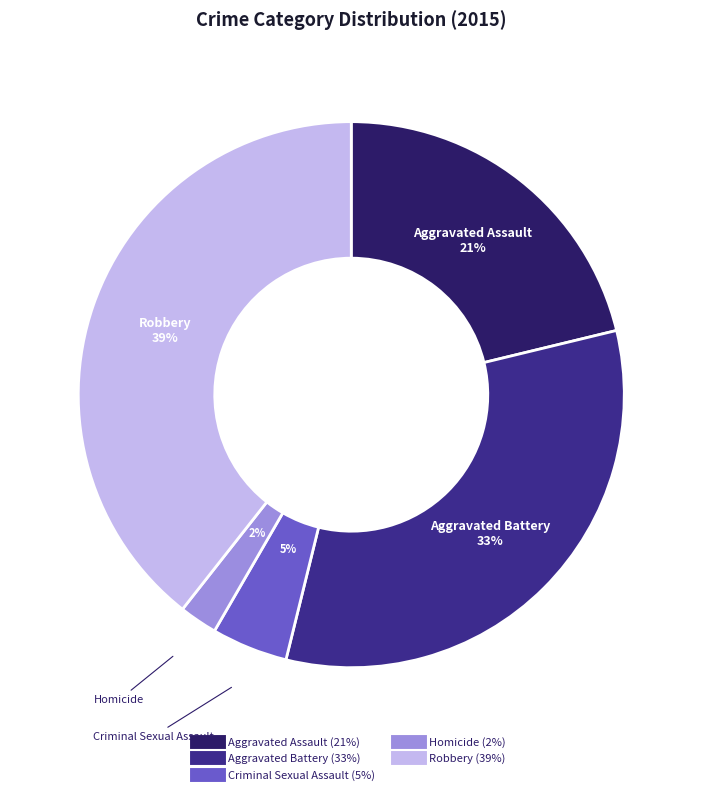

True or false: Homicide accounts for 2% of the total.

True